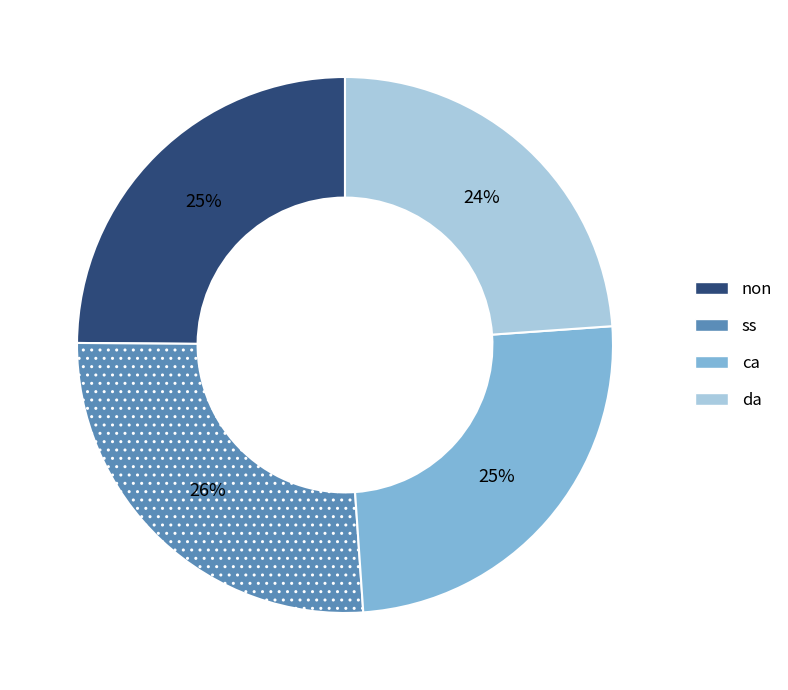

The ss slice represents 26% of the pie. True or false?

True